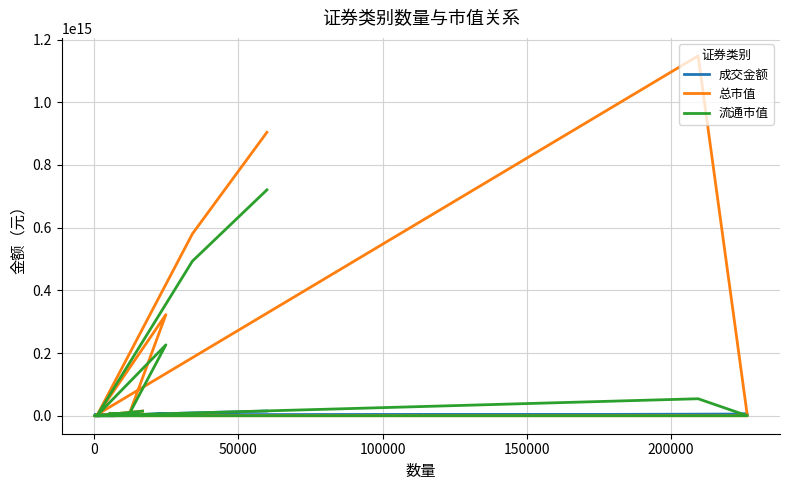

What is the average value of the 成交金额 series?

3443029455499.8